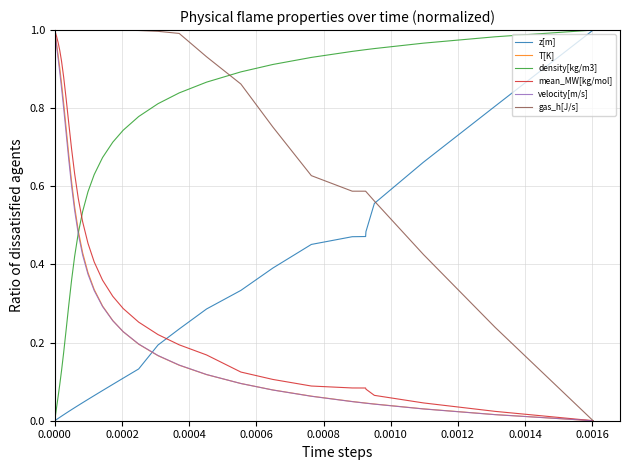

Which series has the largest total across all categories?

gas_h[J/s]